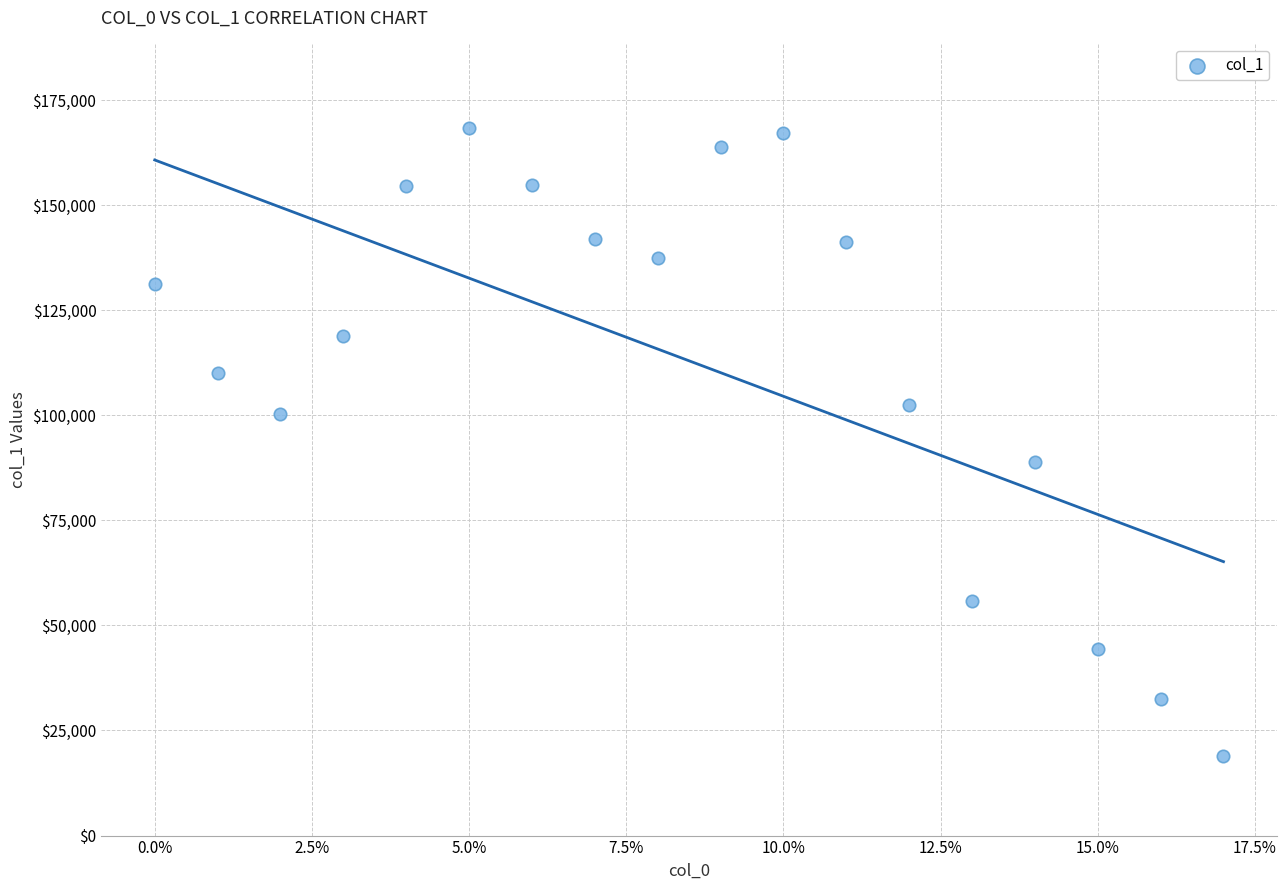

What Y value in the scatter plot is closest to 93588?

88777